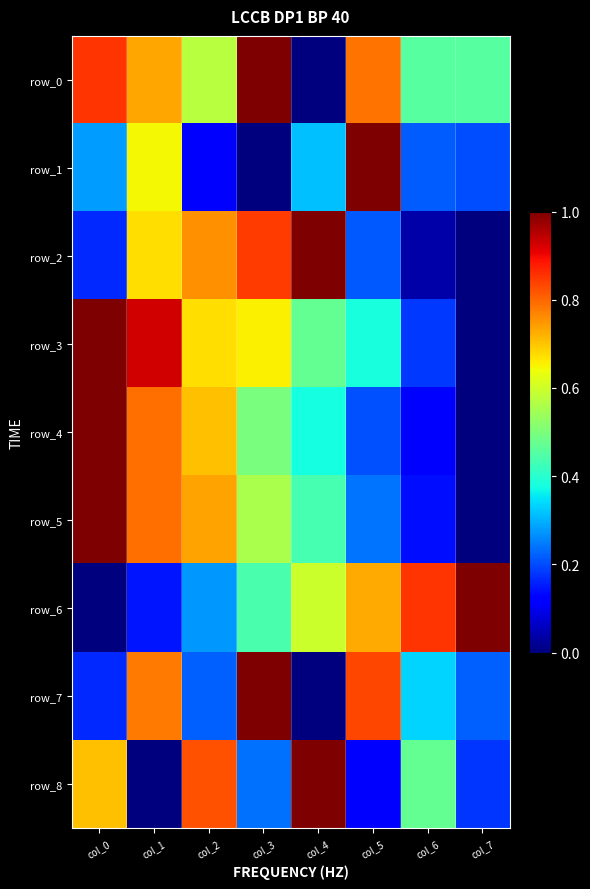

Which series has the largest total across all categories?

row_0